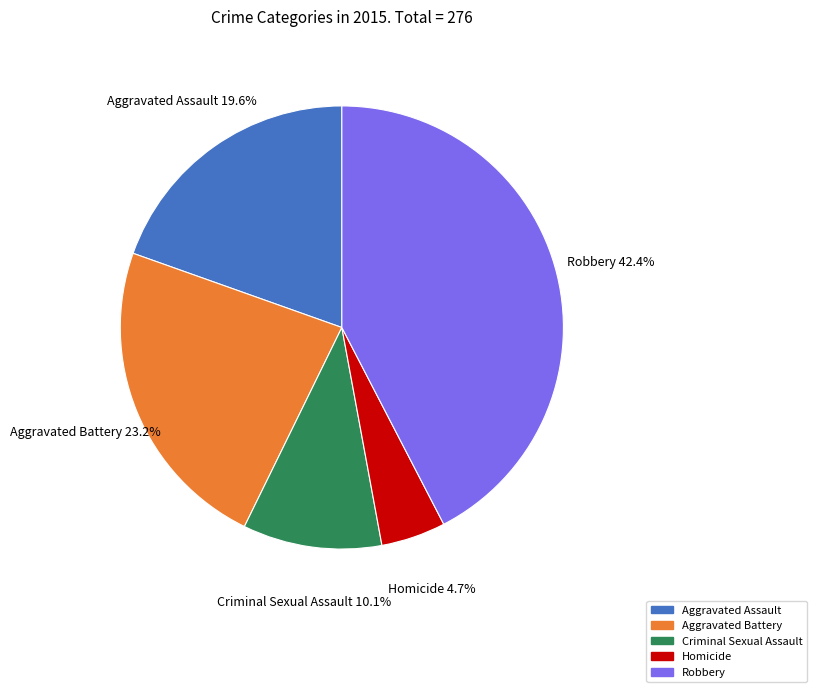

To the nearest percent, what is the difference between the largest and smallest slice percentages?

38%